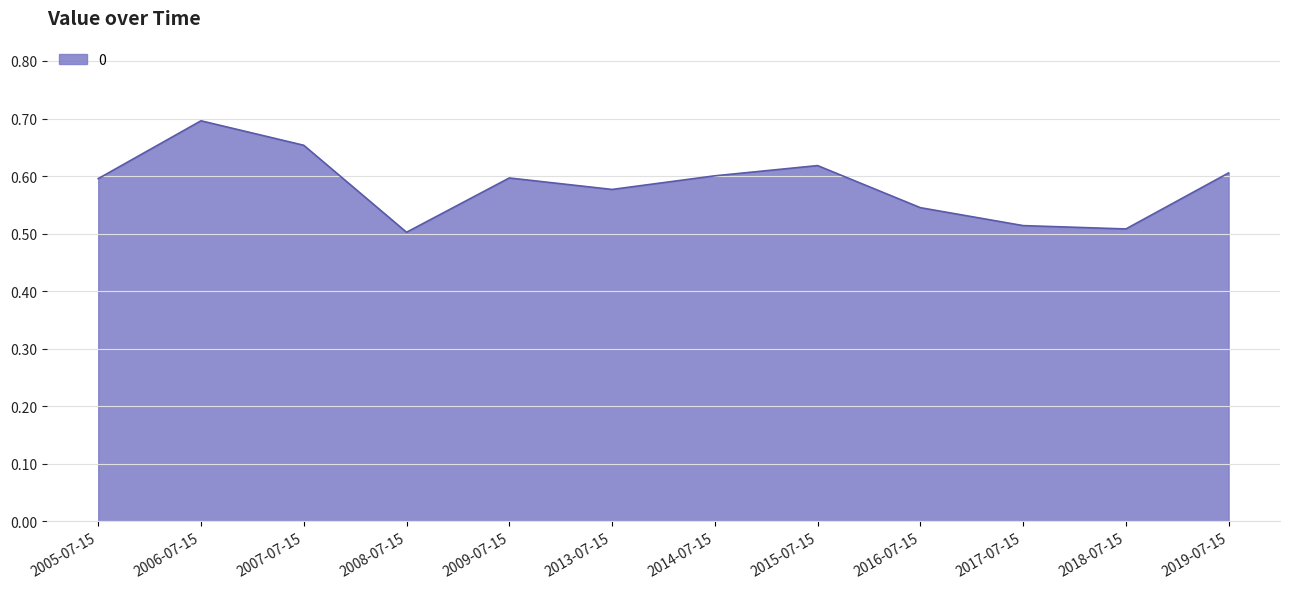

What is the difference between the second highest and minimum values?

0.2